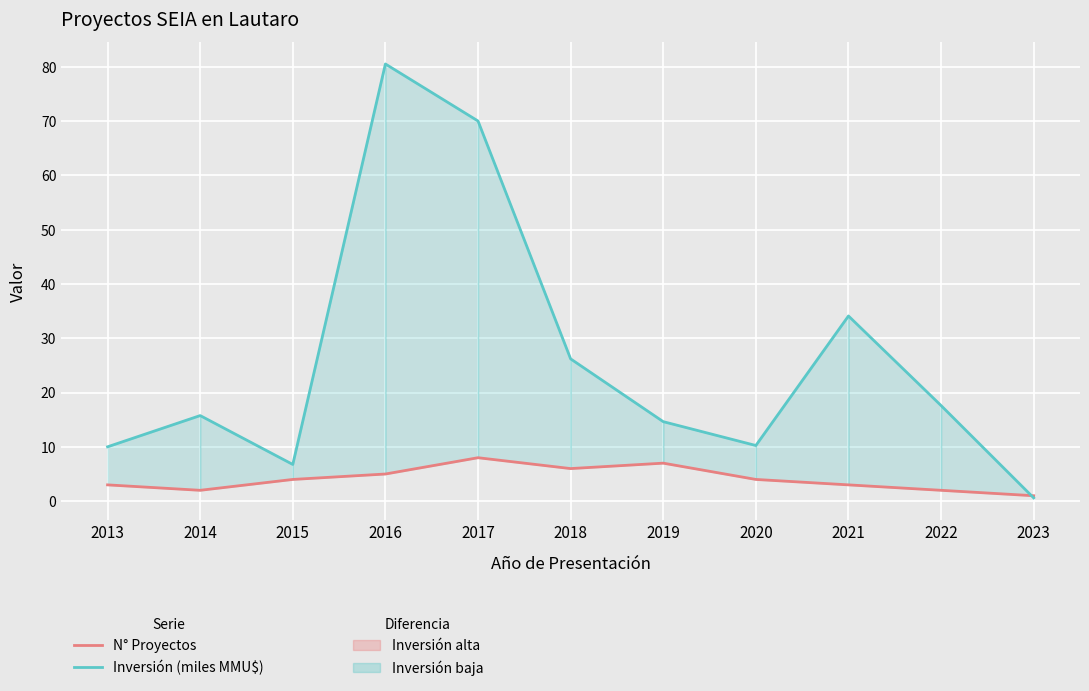

Where do N° Proyectos and Inversión (miles MMU$) first cross each other?

2022 and 2023